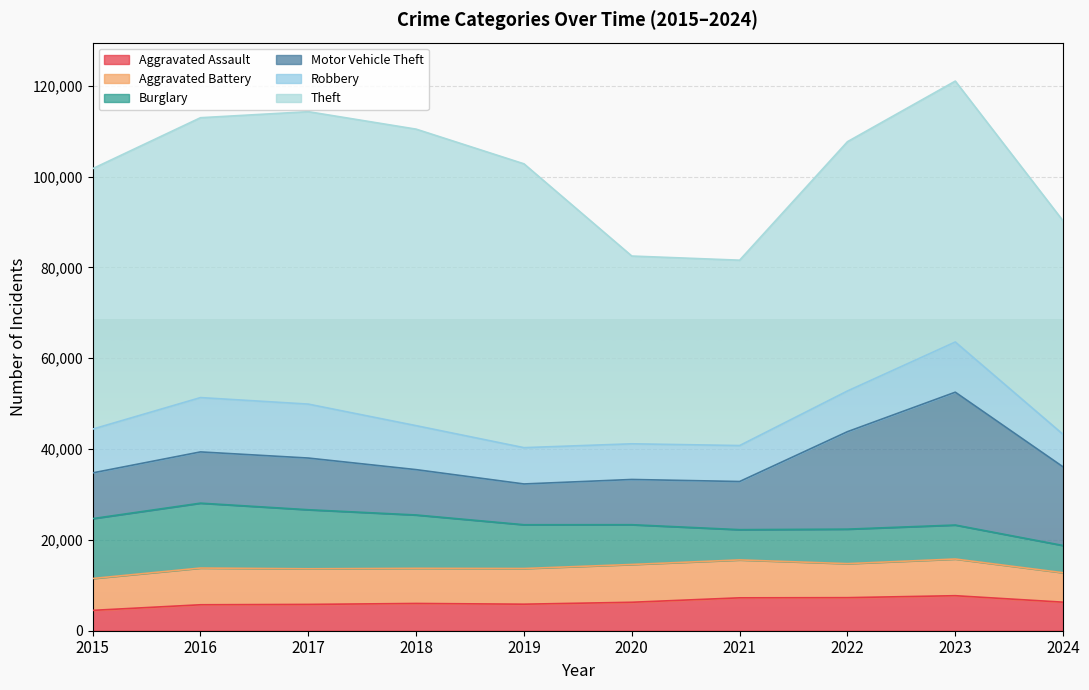

At which label does Aggravated Assault first exceed 6265?

2021